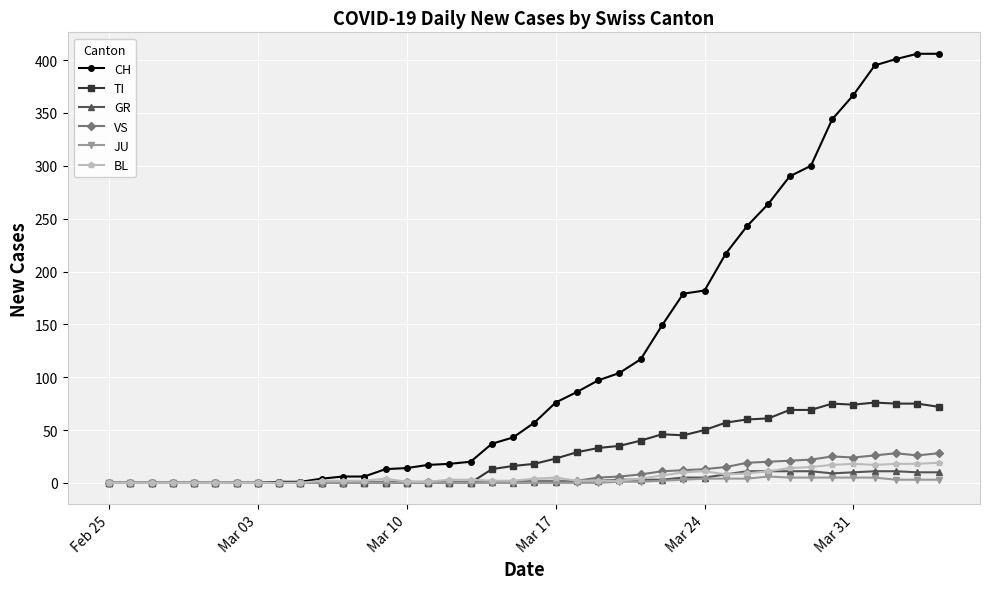

At how many categories does at least one series exceed 222?

10